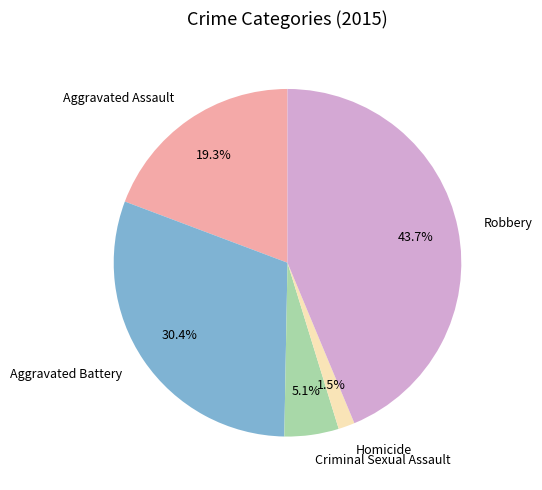

Rank the categories by value from highest to lowest.

Robbery, Aggravated Battery, Aggravated Assault, Criminal Sexual Assault, Homicide